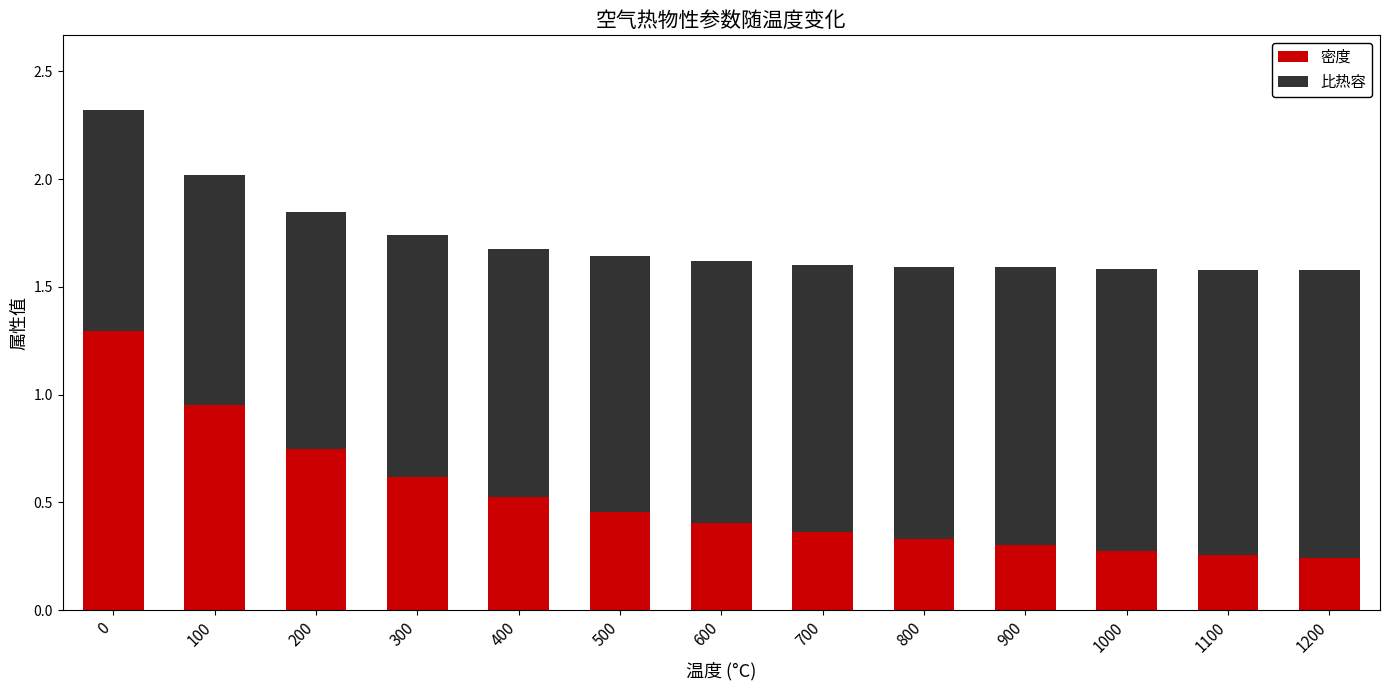

The value of 密度 at 1000 is 0.1. True or false?

False